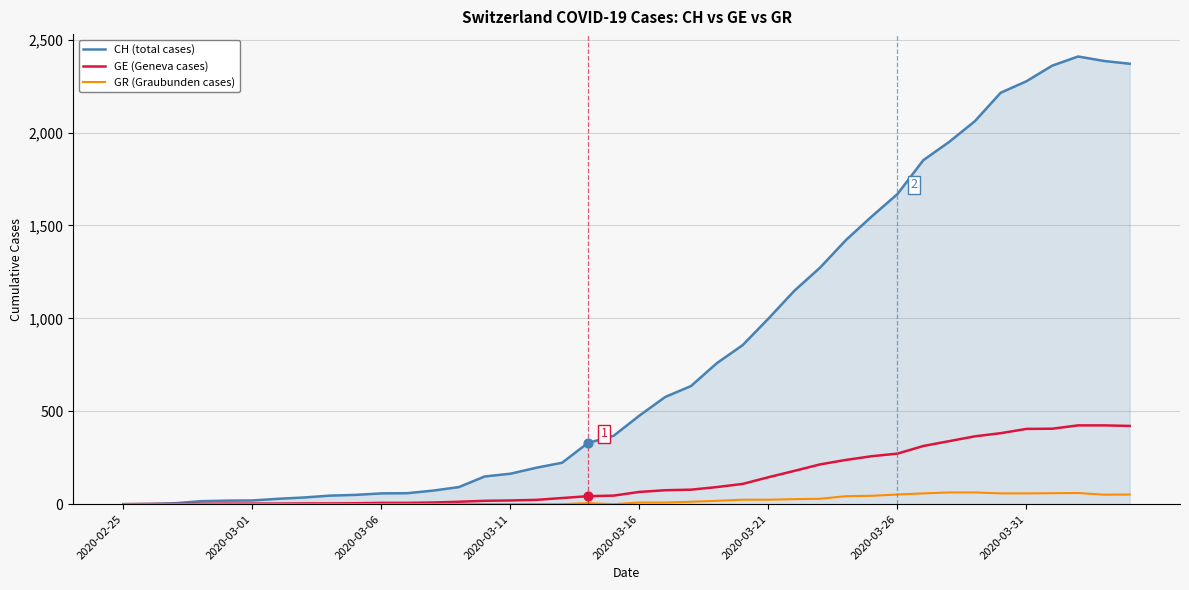

Which series has the largest total across all categories?

CH (total cases)